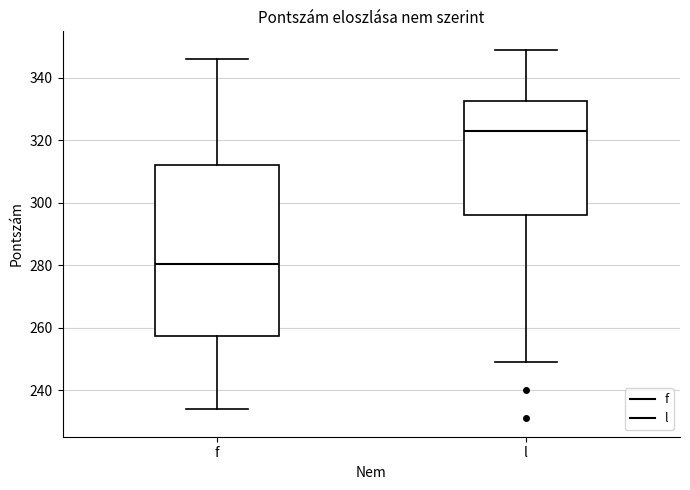

Reading left to right, transcribe this box plot: for each box, give where its median line is, the range the box spans, and where its two whiskers end, as read against the y-axis. The values are not printed on the chart, so give them approximately, as read against the axis.

f: median 280, box 258 to 312, whiskers 234 to 346
l: median 324, box 296 to 332, whiskers 250 to 350